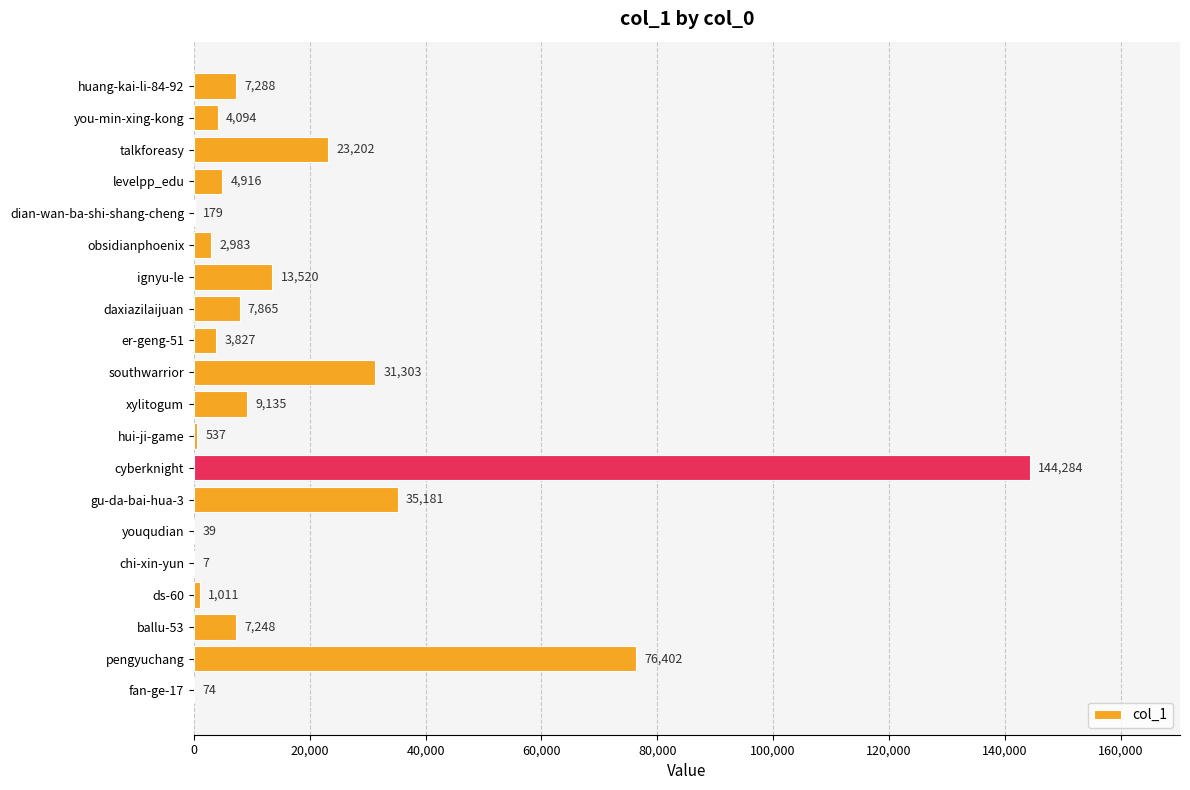

Reading top to bottom, list all the values displayed in this chart.

huang-kai-li-84-92=7288	you-min-xing-kong=4094	talkforeasy=23202	levelpp_edu=4916	dian-wan-ba-shi-shang-cheng=179	obsidianphoenix=2983	ignyu-le=13520	daxiazilaijuan=7865	er-geng-51=3827	southwarrior=31303	xylitogum=9135	hui-ji-game=537	cyberknight=144284	gu-da-bai-hua-3=35181	youqudian=39	chi-xin-yun=7	ds-60=1011	ballu-53=7248	pengyuchang=76402	fan-ge-17=74